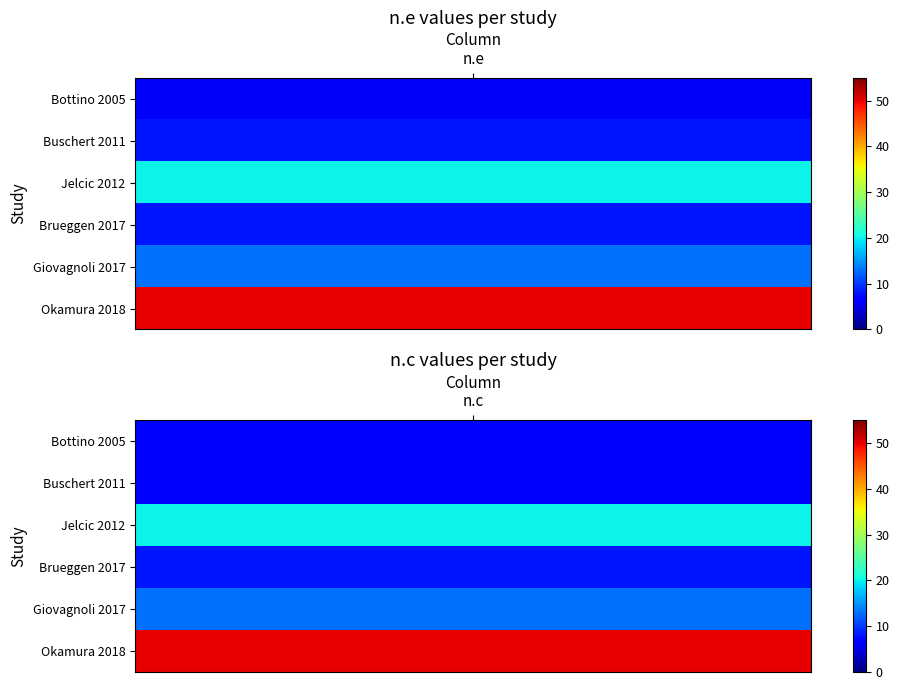

What is the sum of the Brueggen 2017 values at 1 and 0?

16